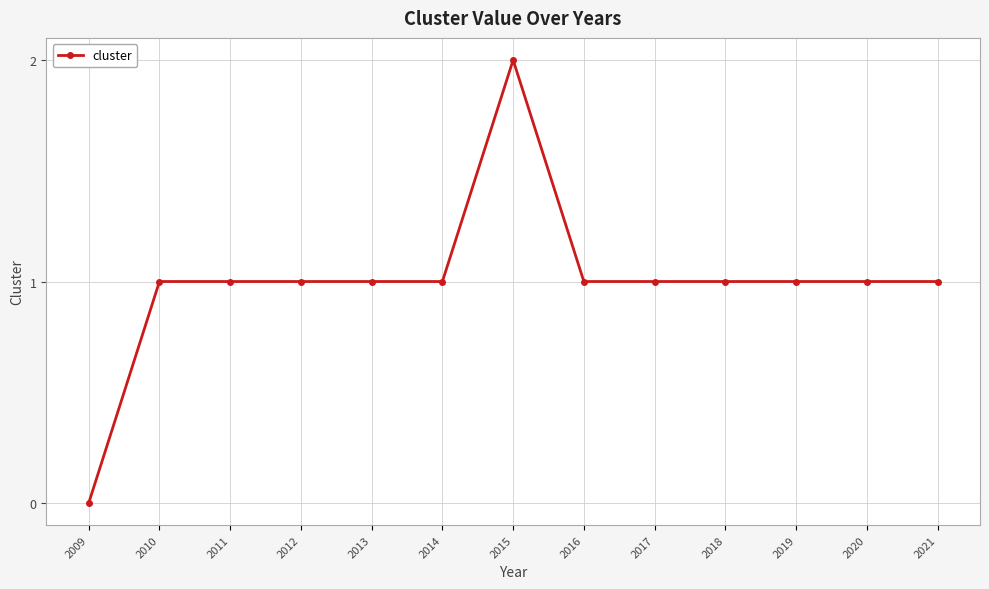

How many categories are shown in the chart?

13